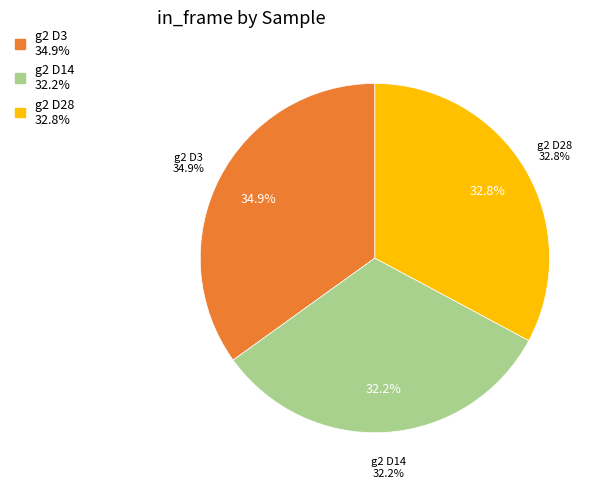

Combined, what portion of the pie is g2 D3 and g2 D14?

67.2%